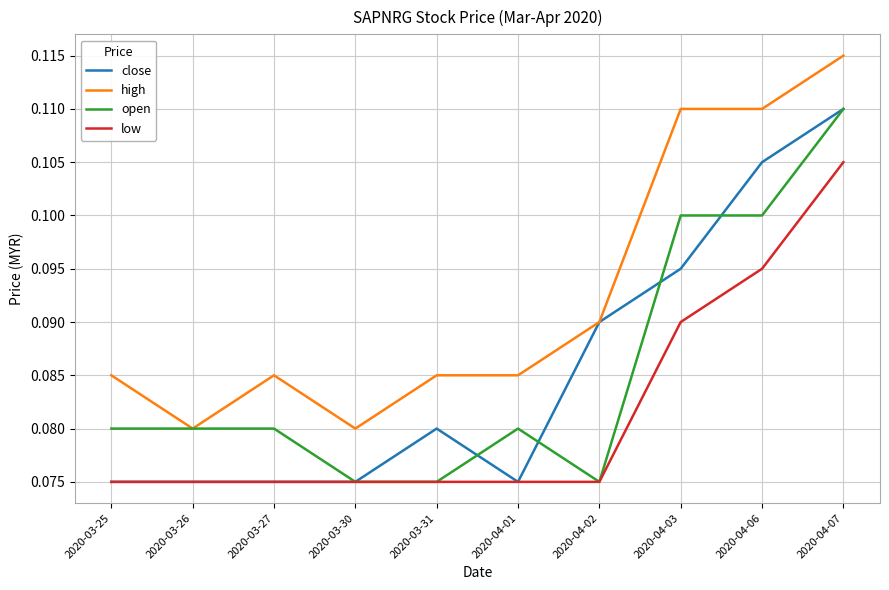

True or false: low and high cross at least once.

False